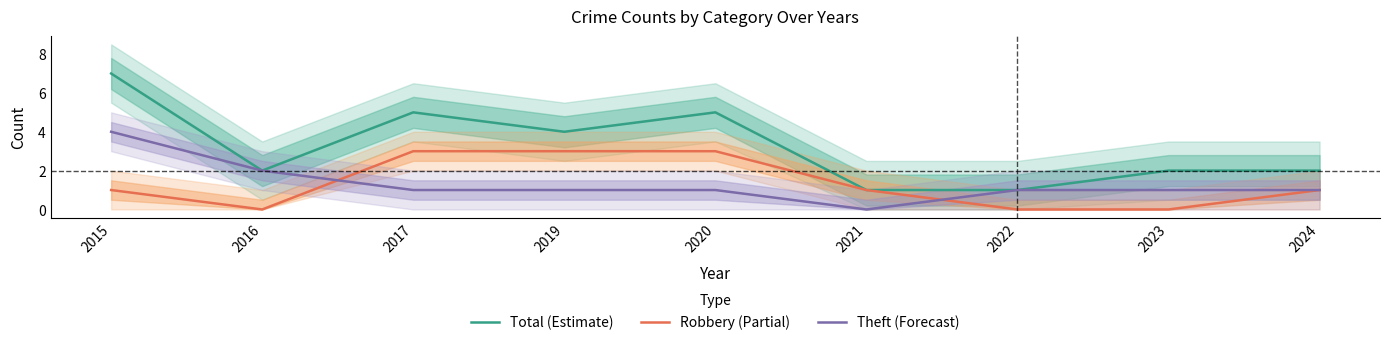

Reading left to right, list all the values displayed in this chart.

Total (Estimate): 7	2	5	4	5	1	1	2	2
Robbery (Partial): 1	0	3	3	3	1	0	0	1
Theft (Forecast): 4	2	1	1	1	0	1	1	1